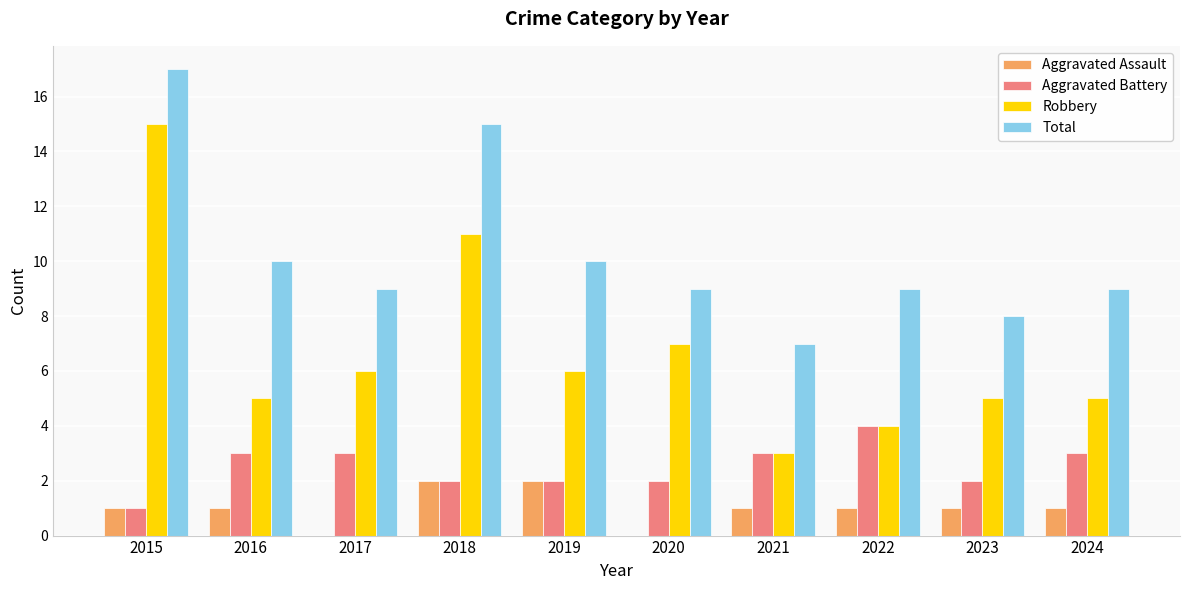

Which series has the largest total across all categories?

Total